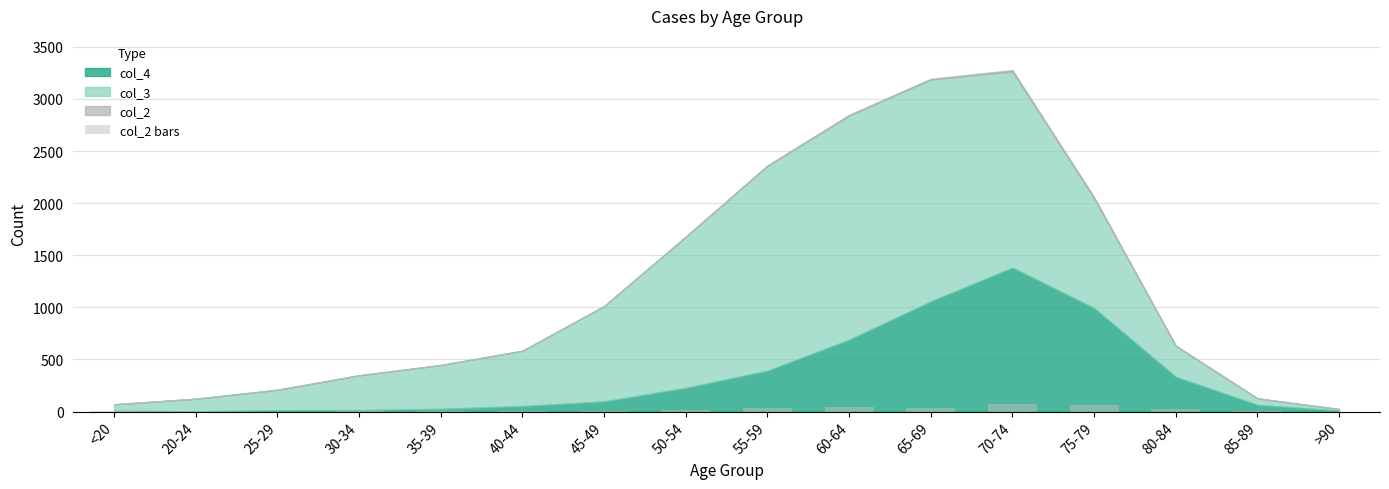

What is the sum of all values?

300